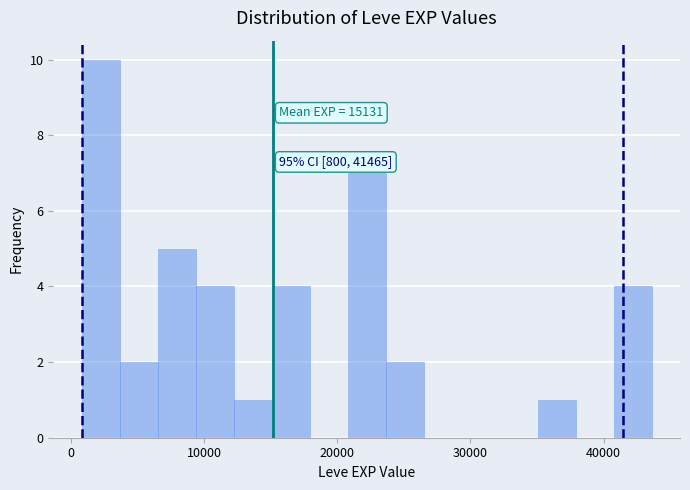

Read against the x-axis, roughly where is the centre of the tallest bar?

2000